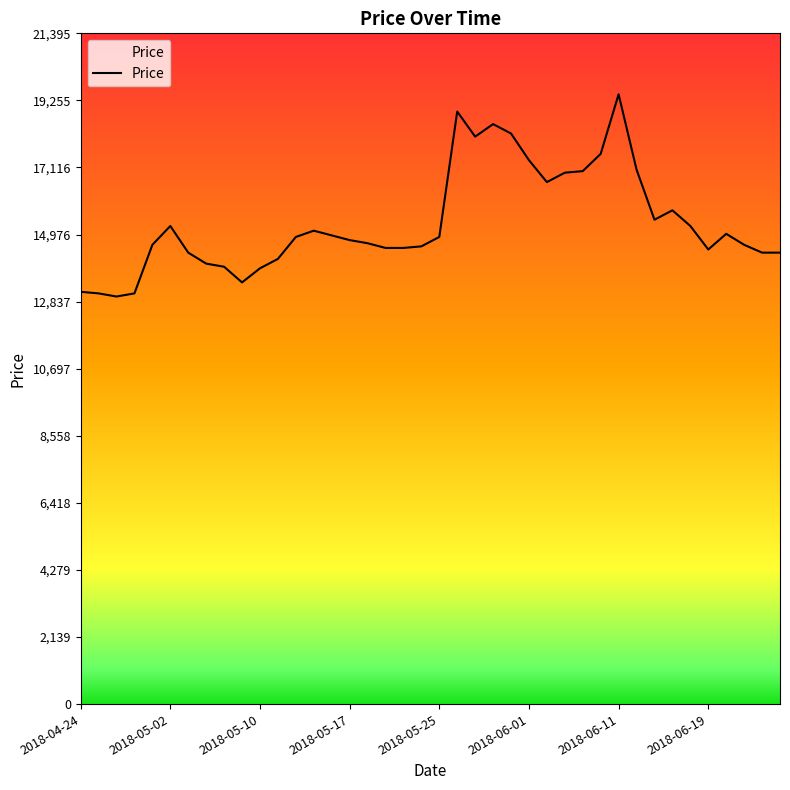

What is the difference between the maximum and minimum values?

6450